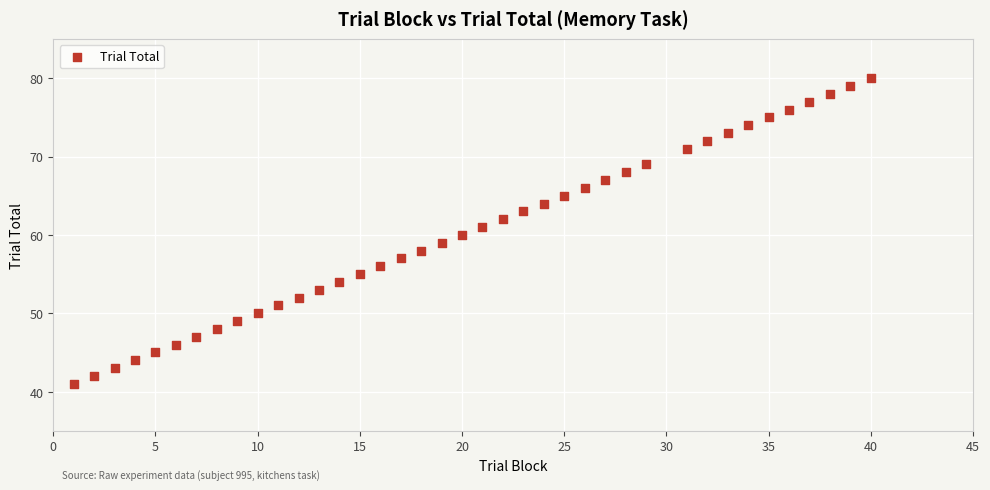

What is the range of X values (max minus min)?

39